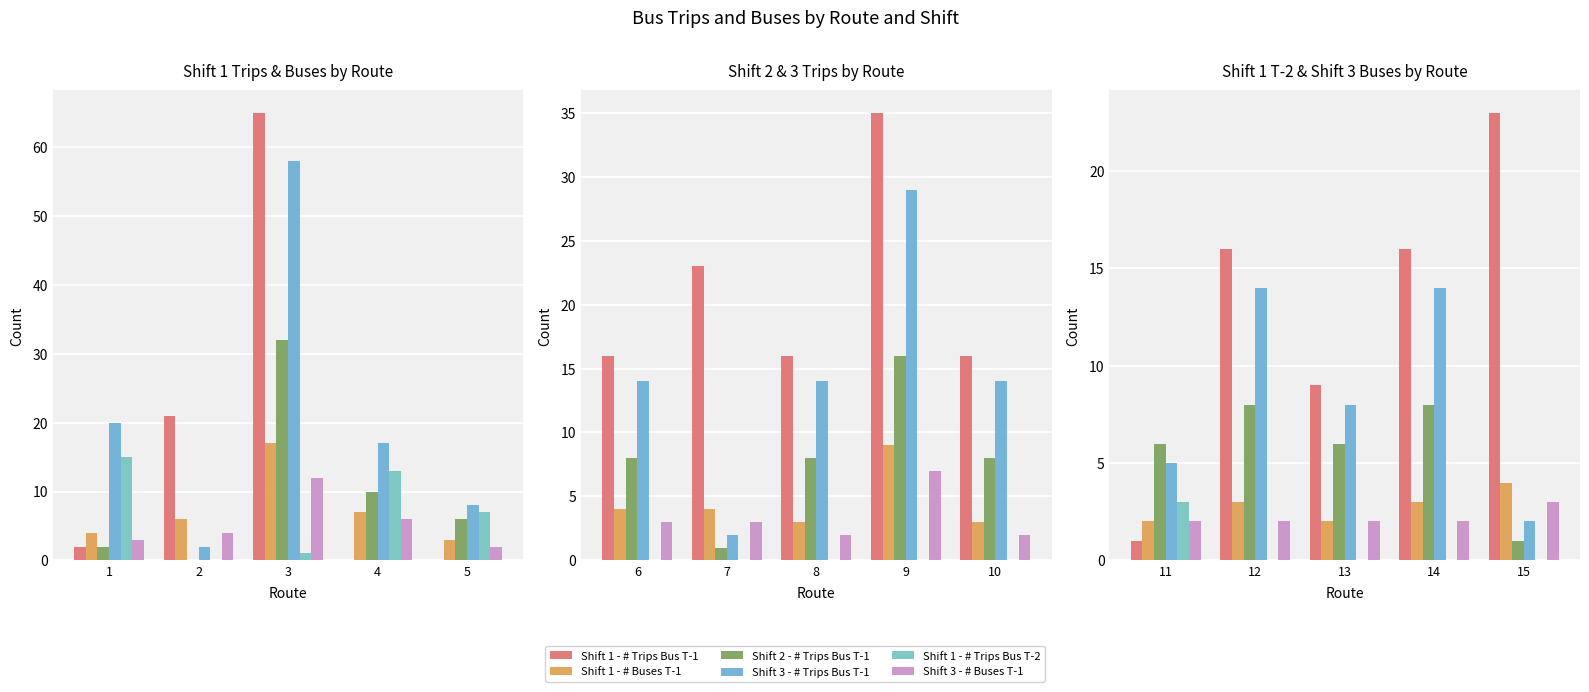

What is the value of the Shift 2 - # Trips Bus T-1 bar at the 1st from the left?

6